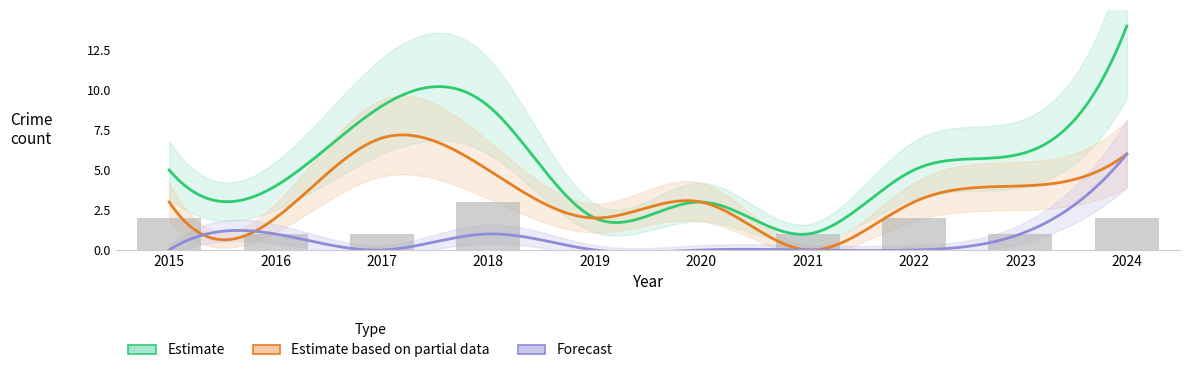

At which category does the chart reach its minimum across all series?

2019